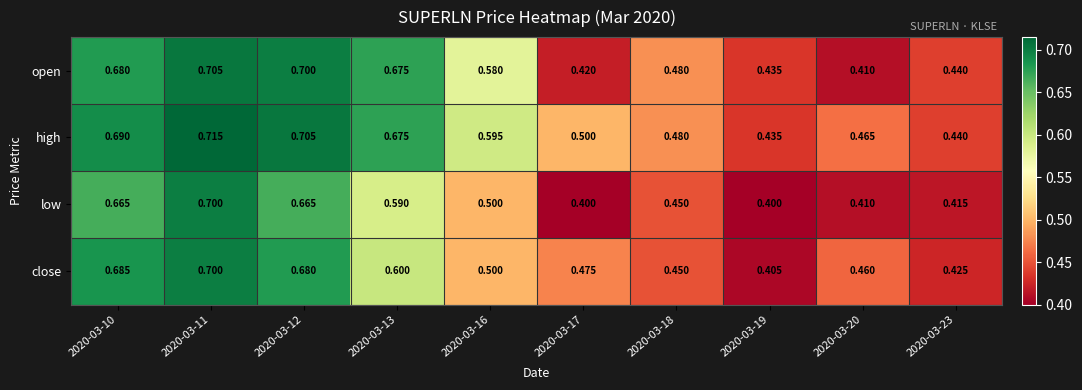

Which series has the largest total across all categories?

high